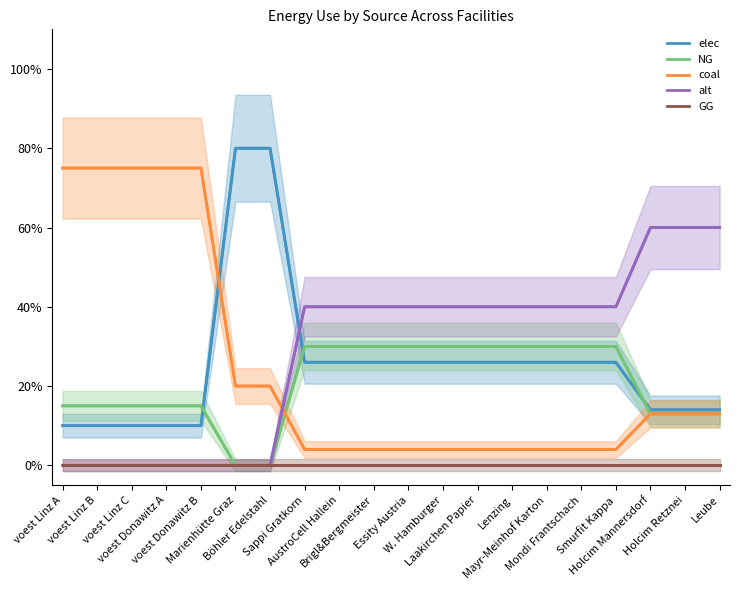

What is the approximate value of elec at AustroCell Hallein?

26.0